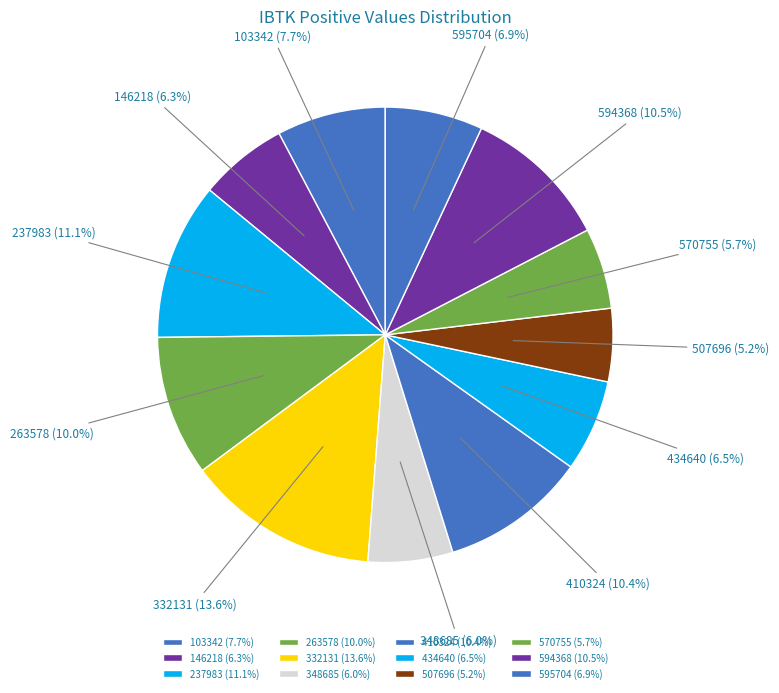

Which slice is the largest?

332131